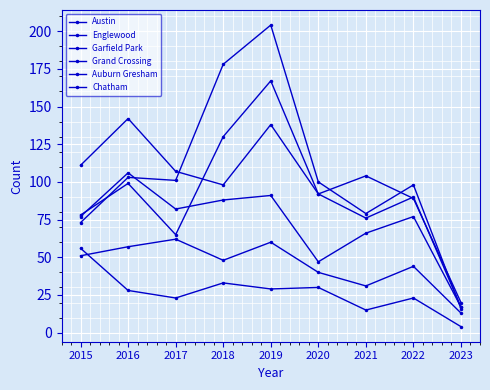

What is the lowest value of the Garfield Park series?

16